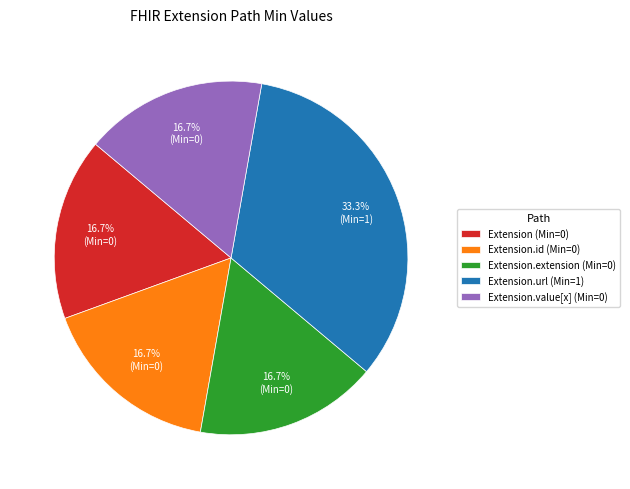

What is the largest slice in the pie chart?

Extension.url (Min=1)